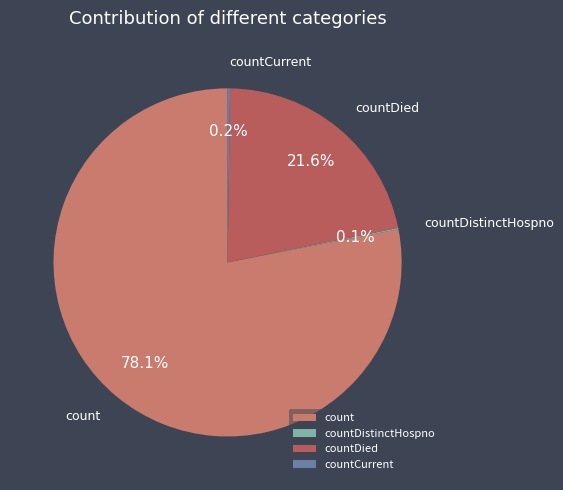

Is the sum of count and countDied greater than half?

Yes